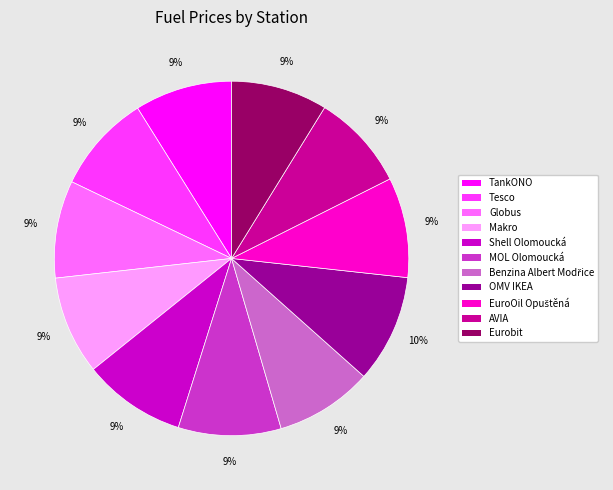

To the nearest percent, what portion does Makro represent?

9%